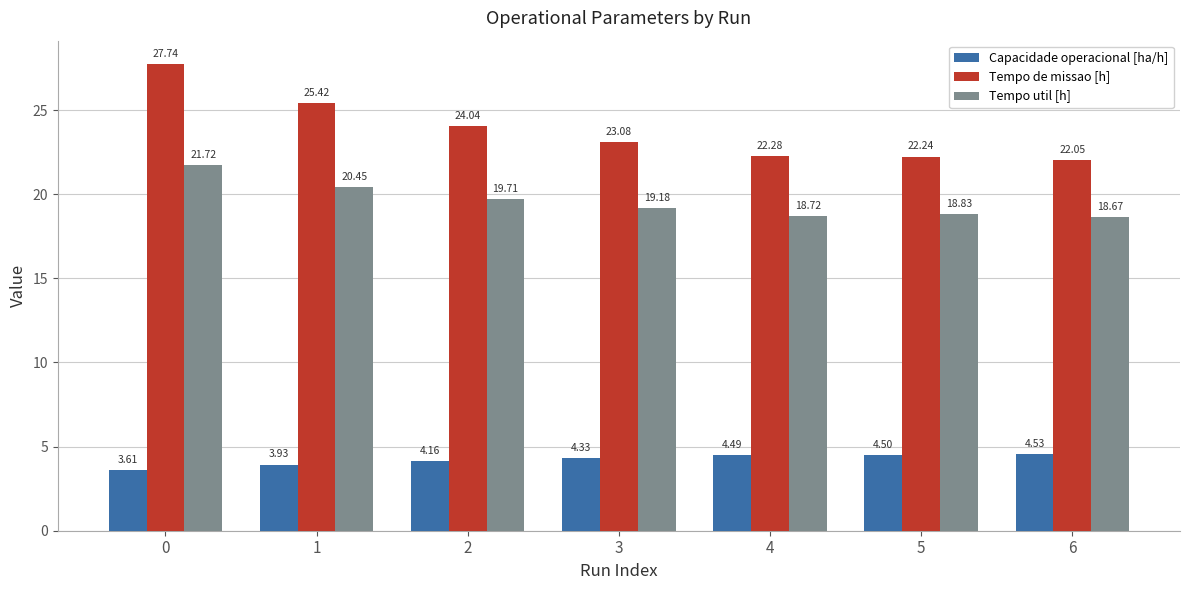

Does the chart contain any negative values?

No